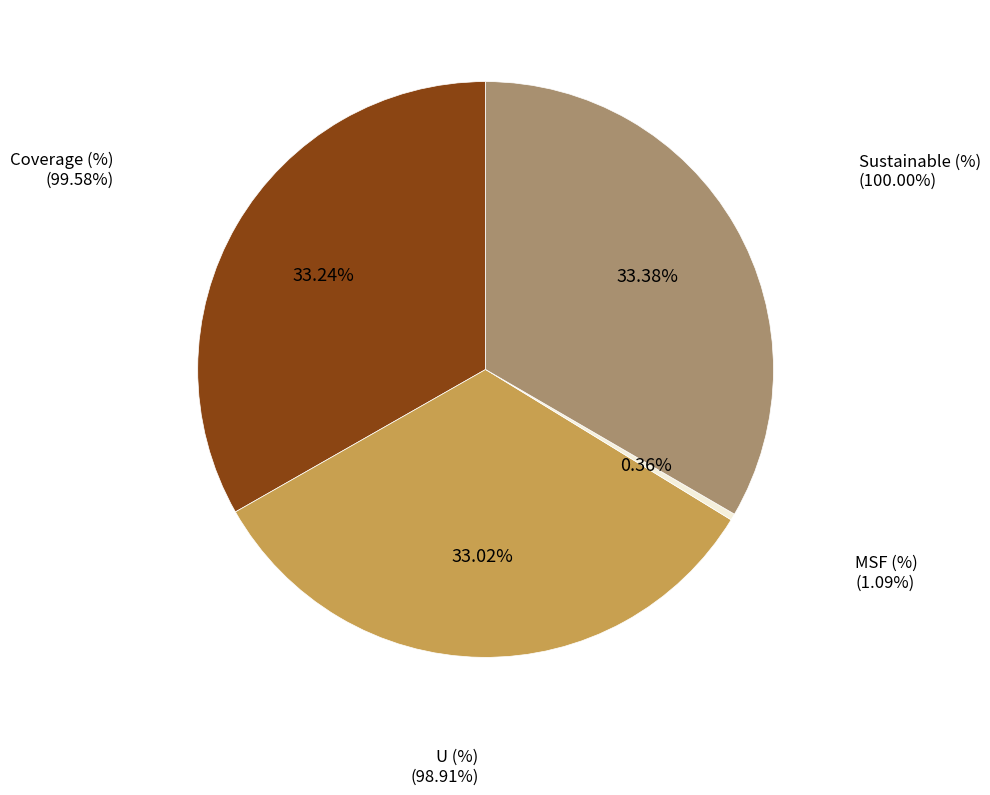

To the nearest percent, what percentage of the pie is Sustainable (%)?

33%